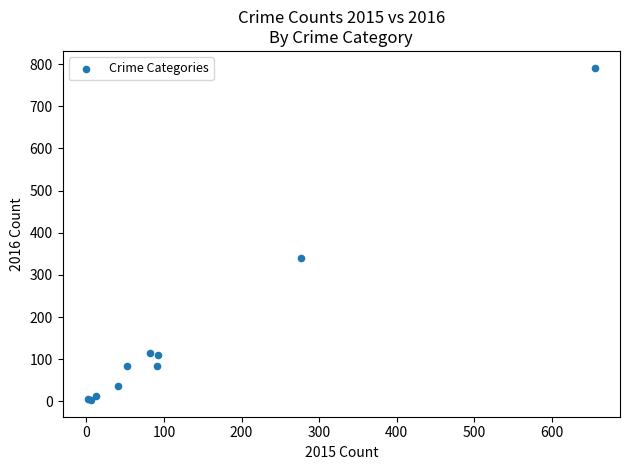

What Y value in the scatter plot is closest to 397?

340